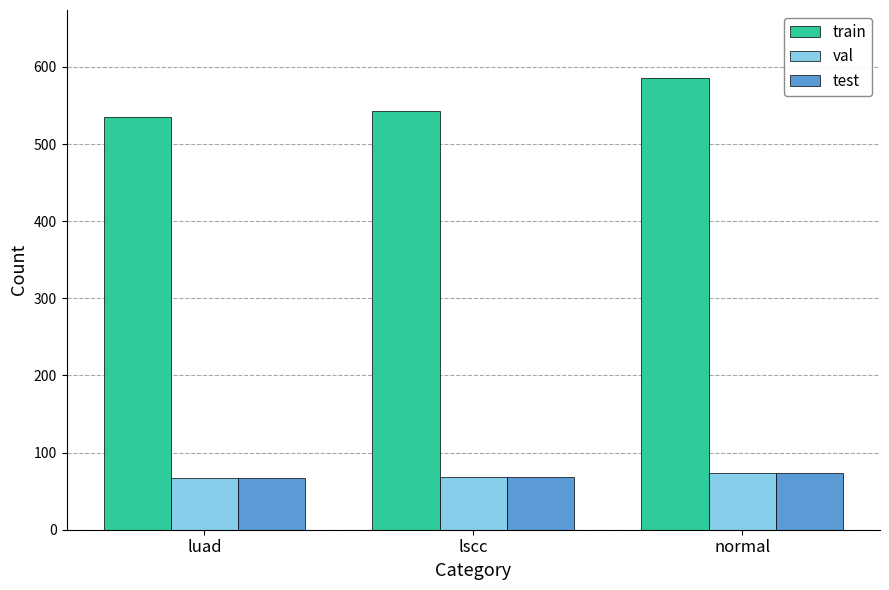

What is the average value of the train series?

555